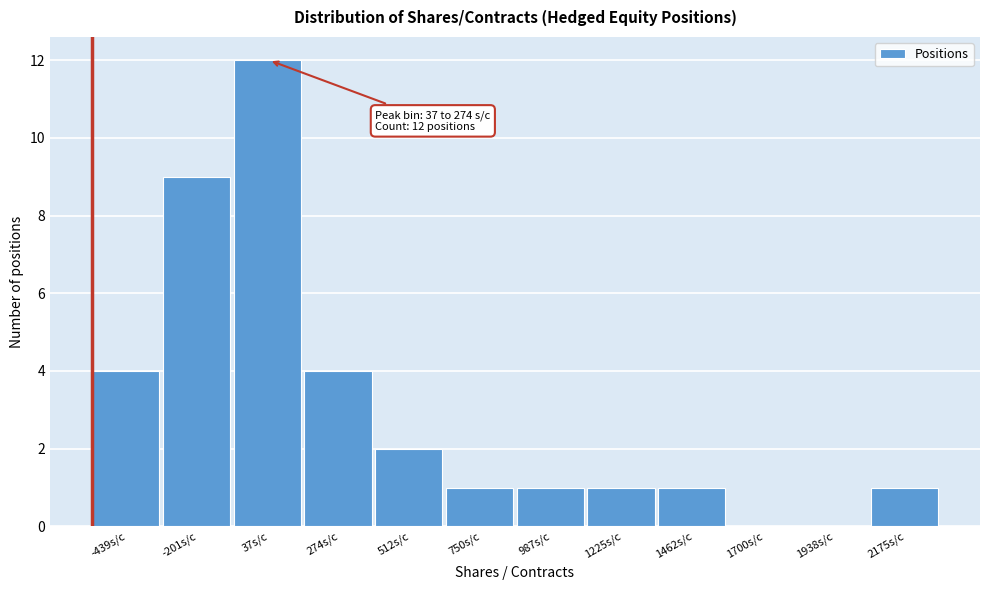

Reading right to left, list all the values displayed in this chart.

2175s/c=1	1938s/c=0	1700s/c=0	1462s/c=1	1225s/c=1	987s/c=1	750s/c=1	512s/c=2	274s/c=4	37s/c=12	-201s/c=9	-439s/c=4